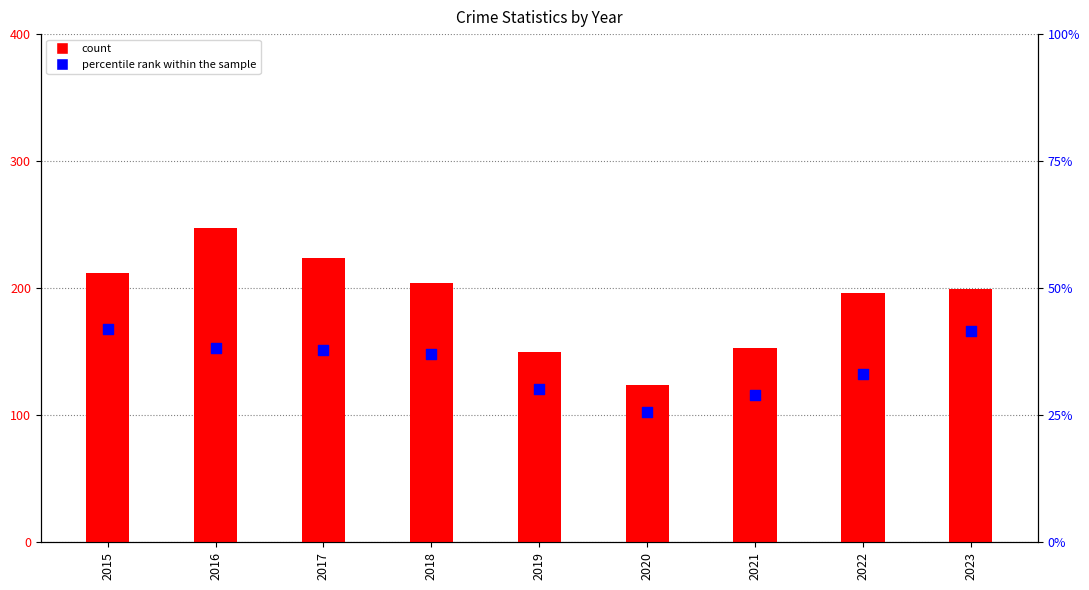

At how many categories does at least one series exceed 230?

1